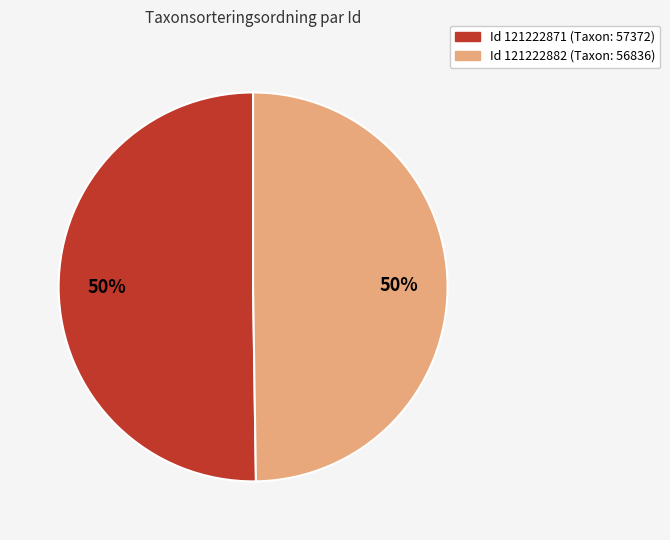

To the nearest percent, what is the average slice percentage?

50%